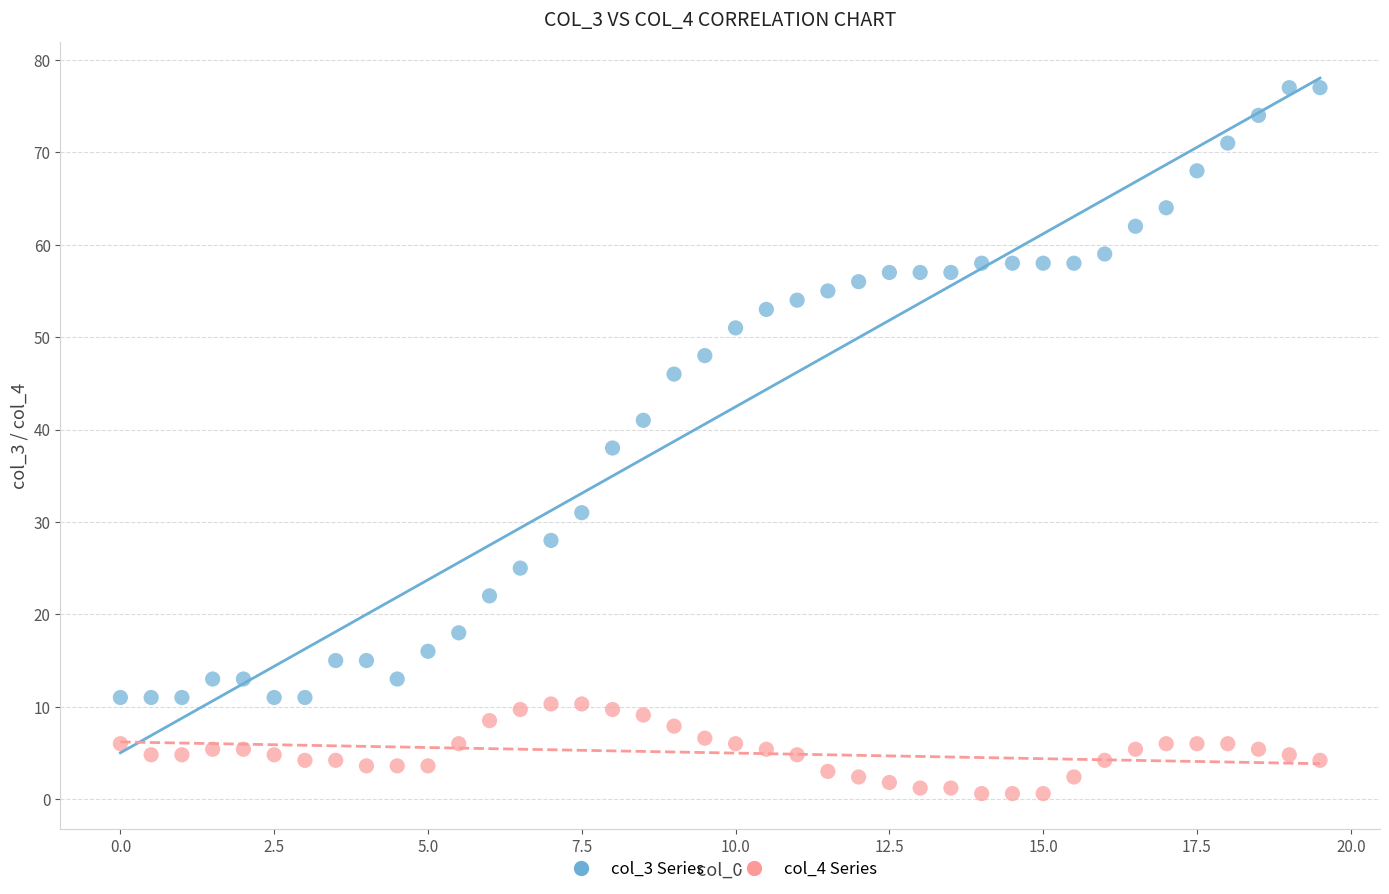

What are all the series names shown in the legend?

col_3 Series, col_4 Series